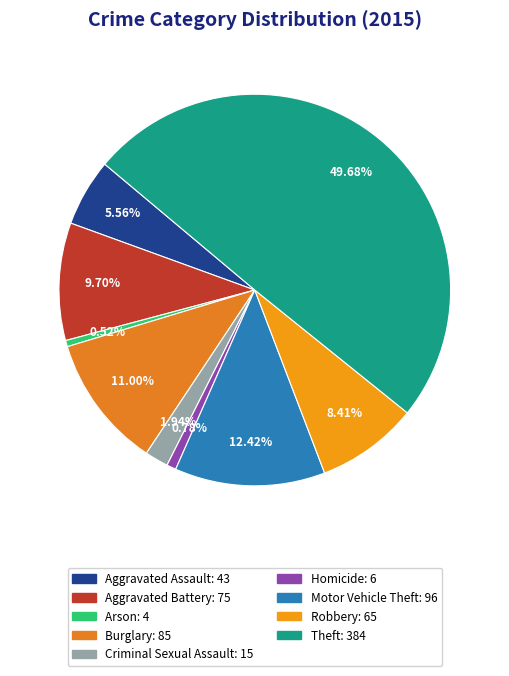

Rank the categories by value from highest to lowest.

Theft, Motor Vehicle Theft, Burglary, Aggravated Battery, Robbery, Aggravated Assault, Criminal Sexual Assault, Homicide, Arson